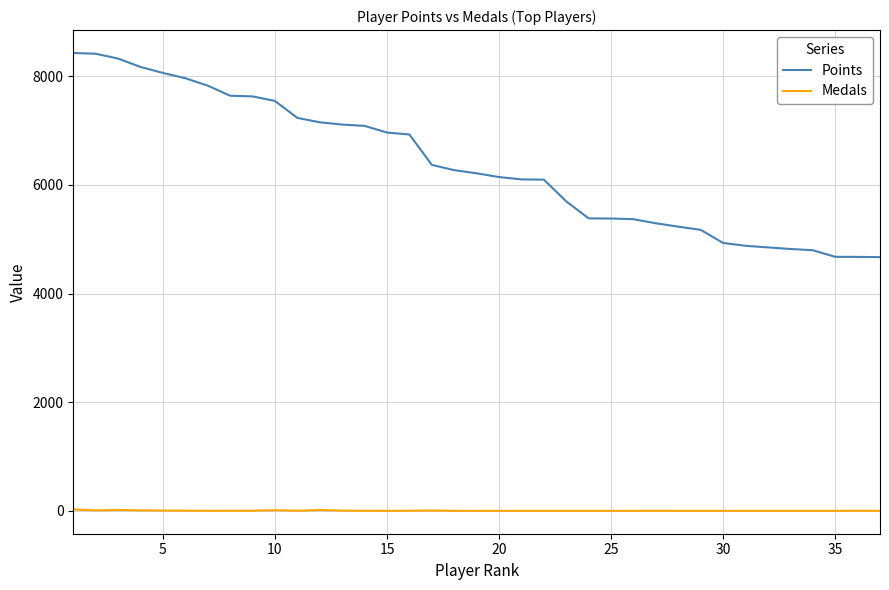

Which series has the largest total across all categories?

Points